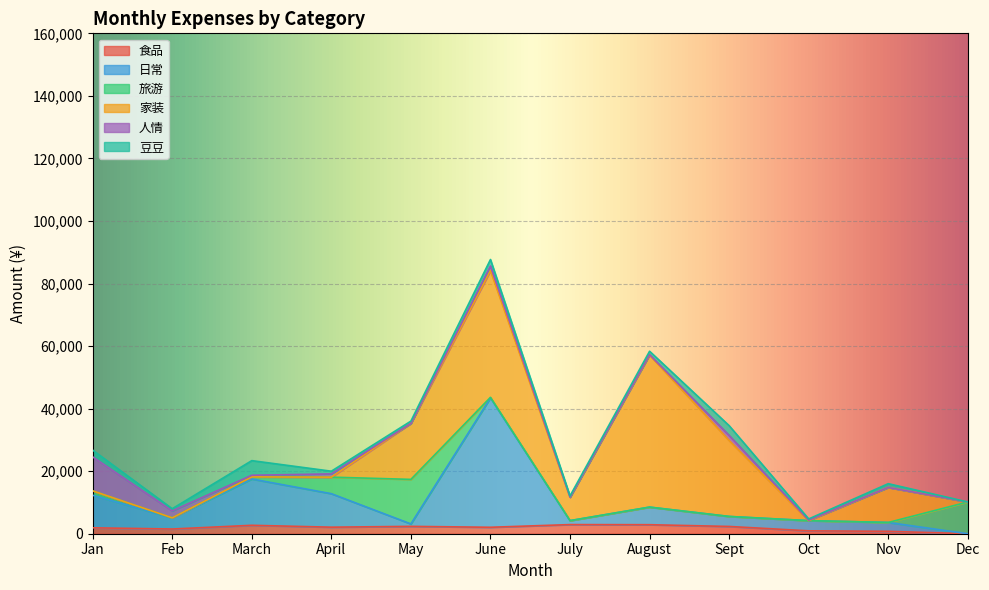

What value does the 食品 series have at August?

2883.0